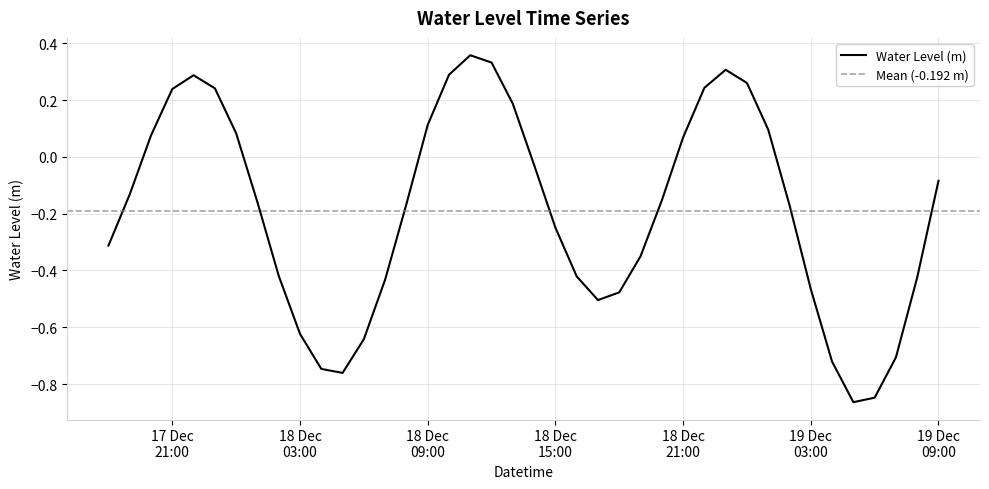

Which label corresponds to the largest value in the chart?

2022-12-18 11:00:00